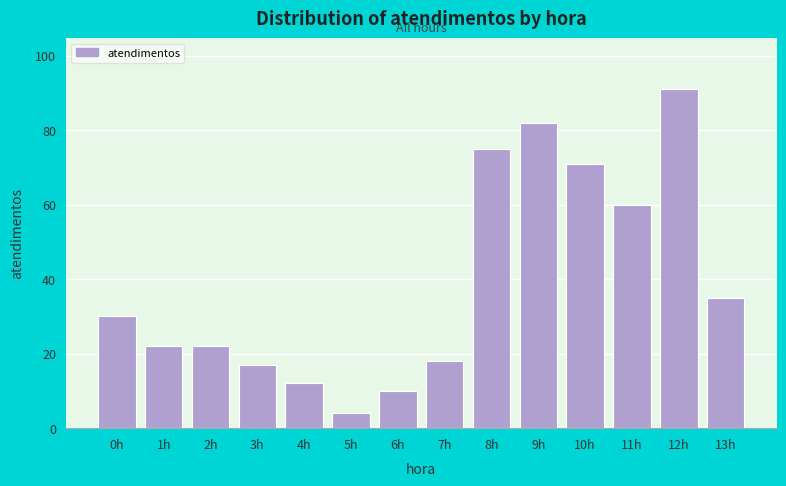

Reading left to right, transcribe all the data shown in this chart.

30	22	22	17	12	4	10	18	75	82	71	60	91	35